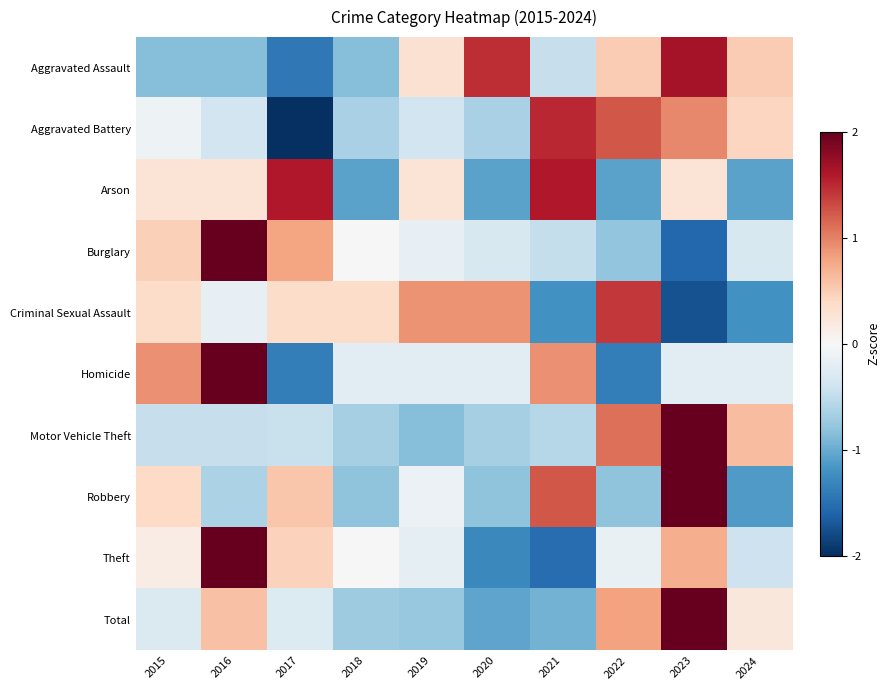

What is the difference between the highest and lowest values at 2020?

2.8